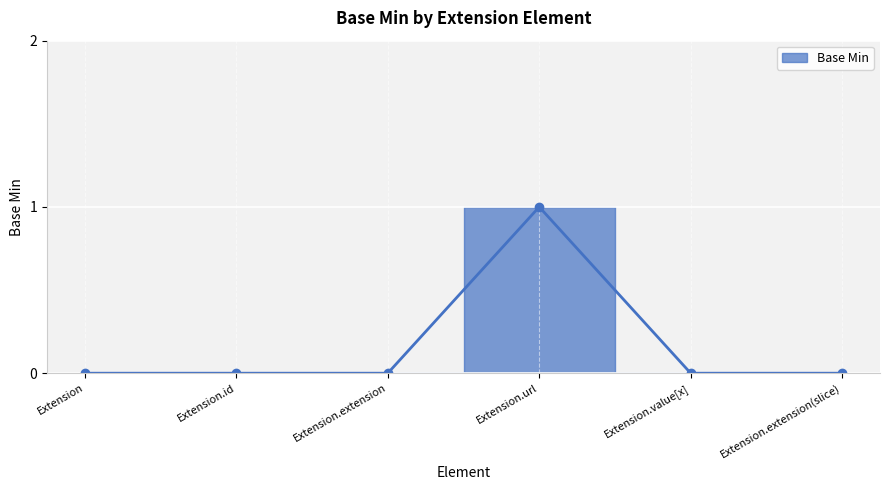

True or false: the data has more than 1 interior local peaks.

False